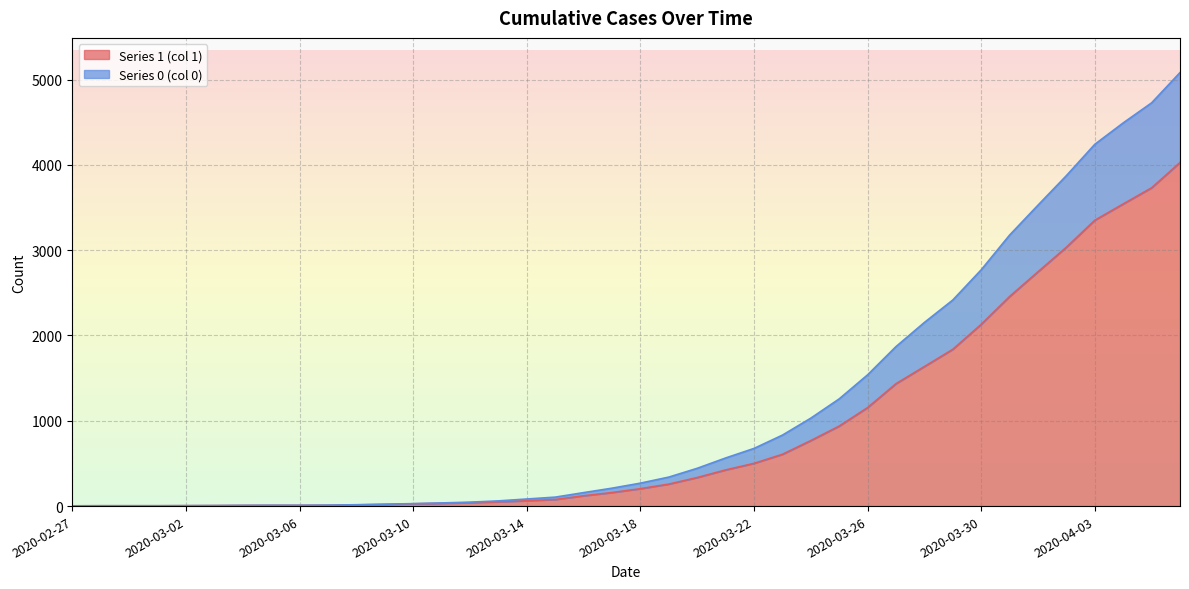

What is the difference between the maximum and second lowest values in the Series 0 (col 0) series?

5078